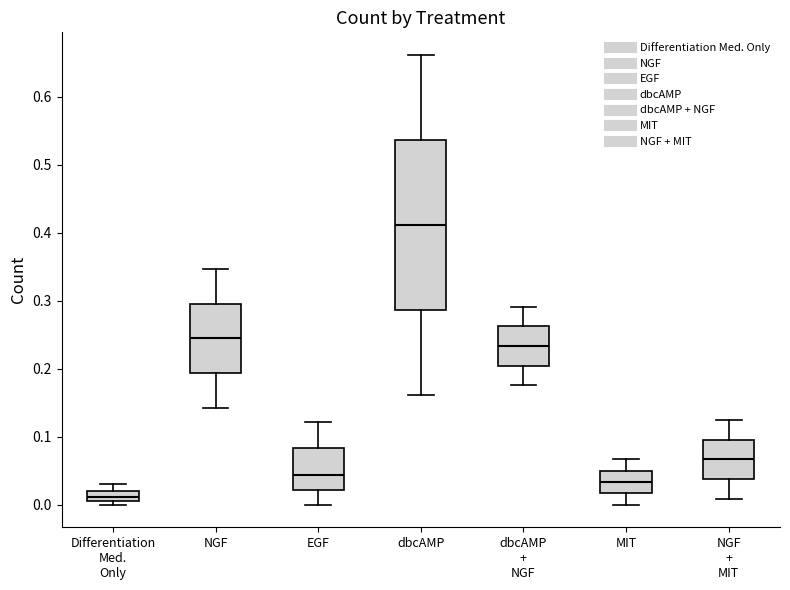

Which box's median line is the highest?

dbcAMP